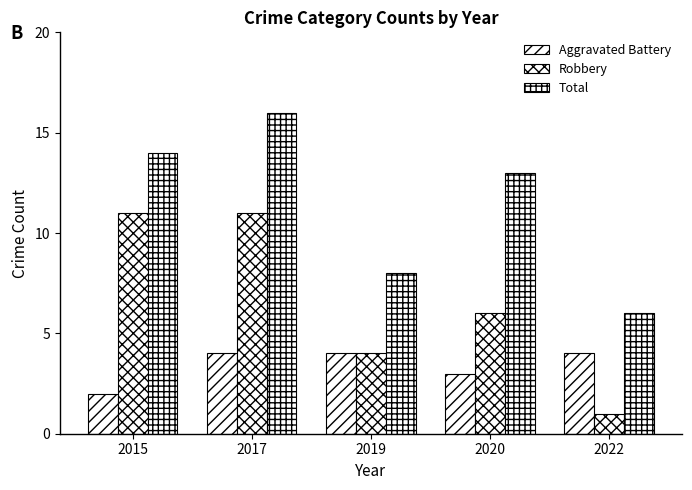

The value of Aggravated Battery at 2017 is 2. True or false?

False